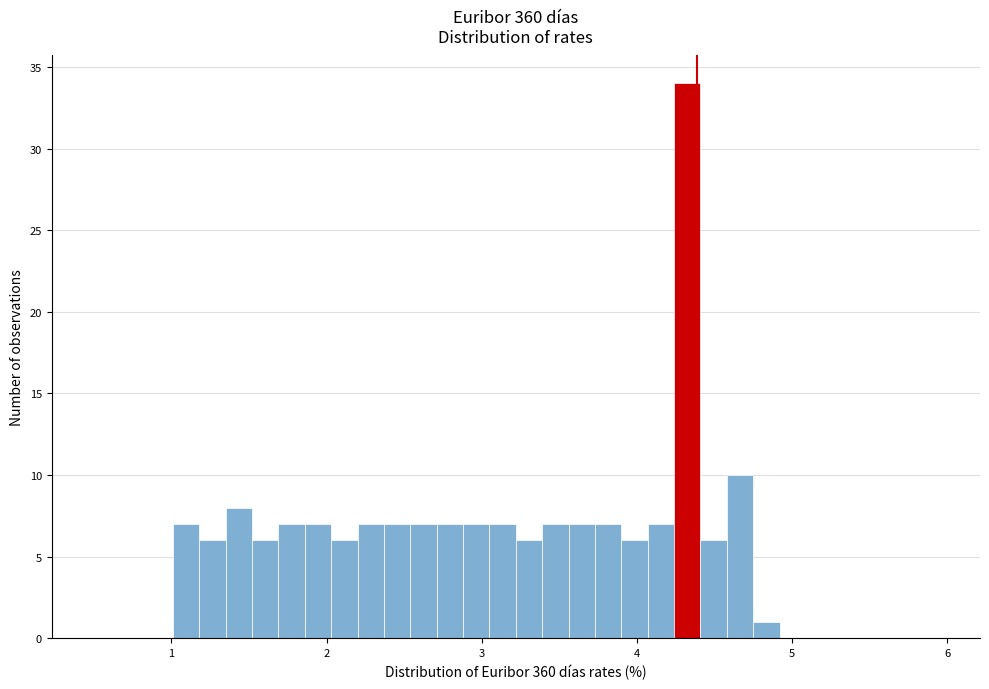

Read against the x-axis, roughly where is the centre of the tallest bar?

4.3